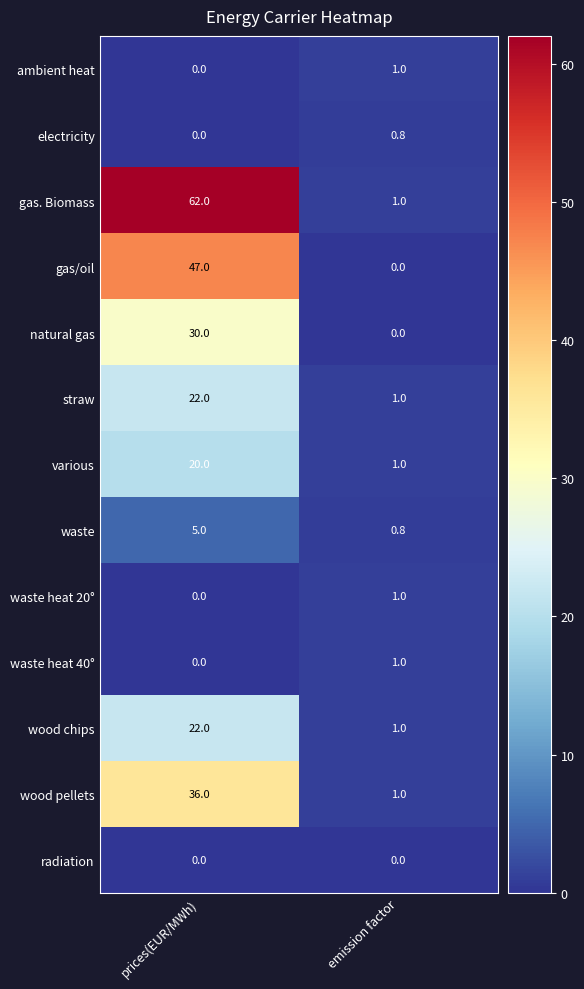

What is the difference between the highest and lowest values at emission factor?

1.0